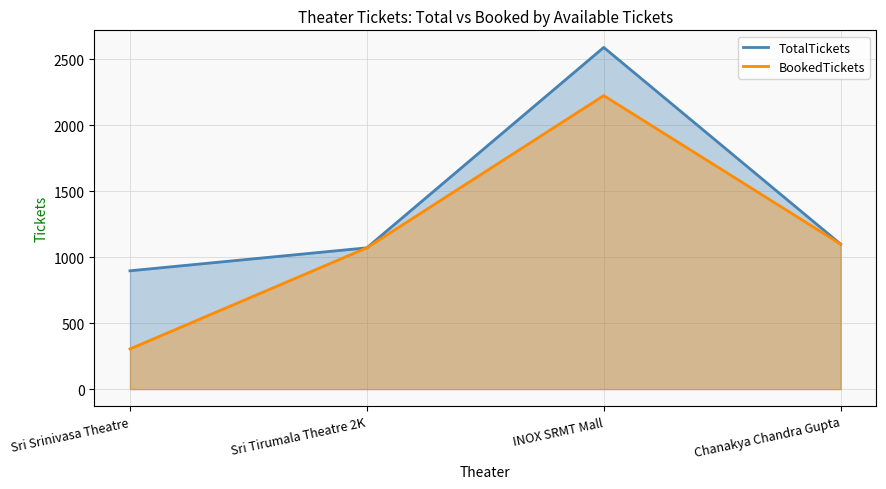

What is the total value across all series at Chanakya Chandra Gupta?

2196